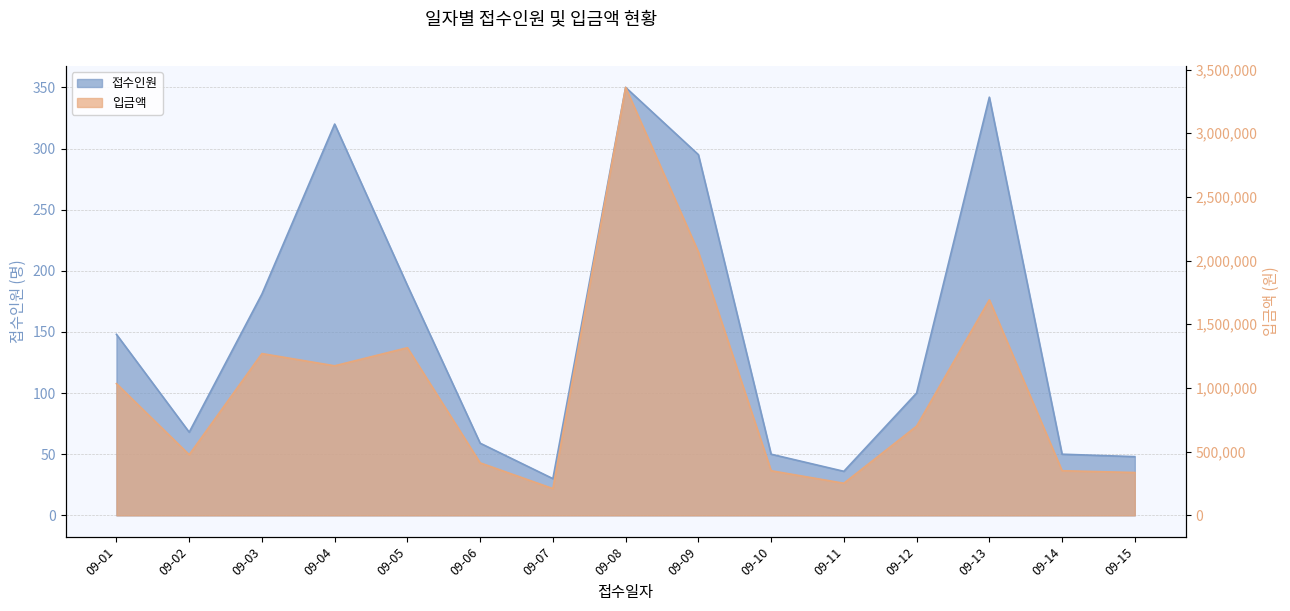

Which series has the largest range (max minus min)?

입금액